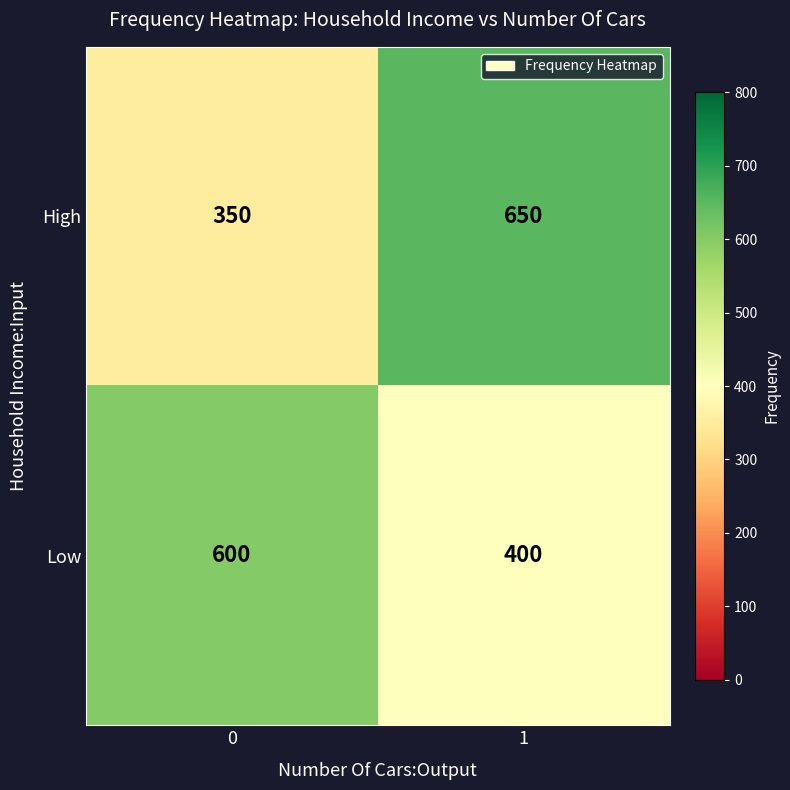

What value does the Low series have at 1?

400